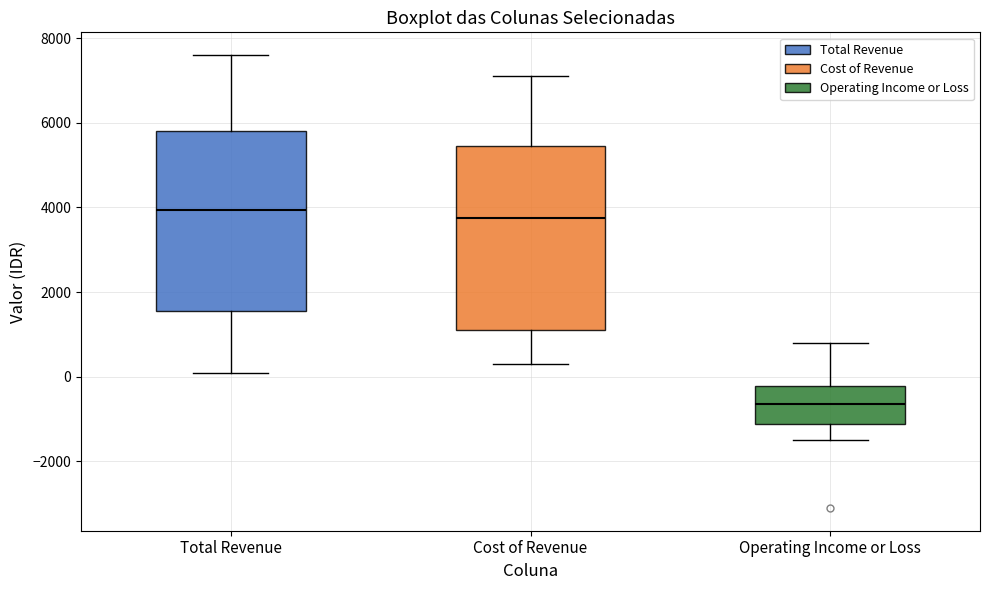

Which box has the lowest median line?

Operating Income or Loss